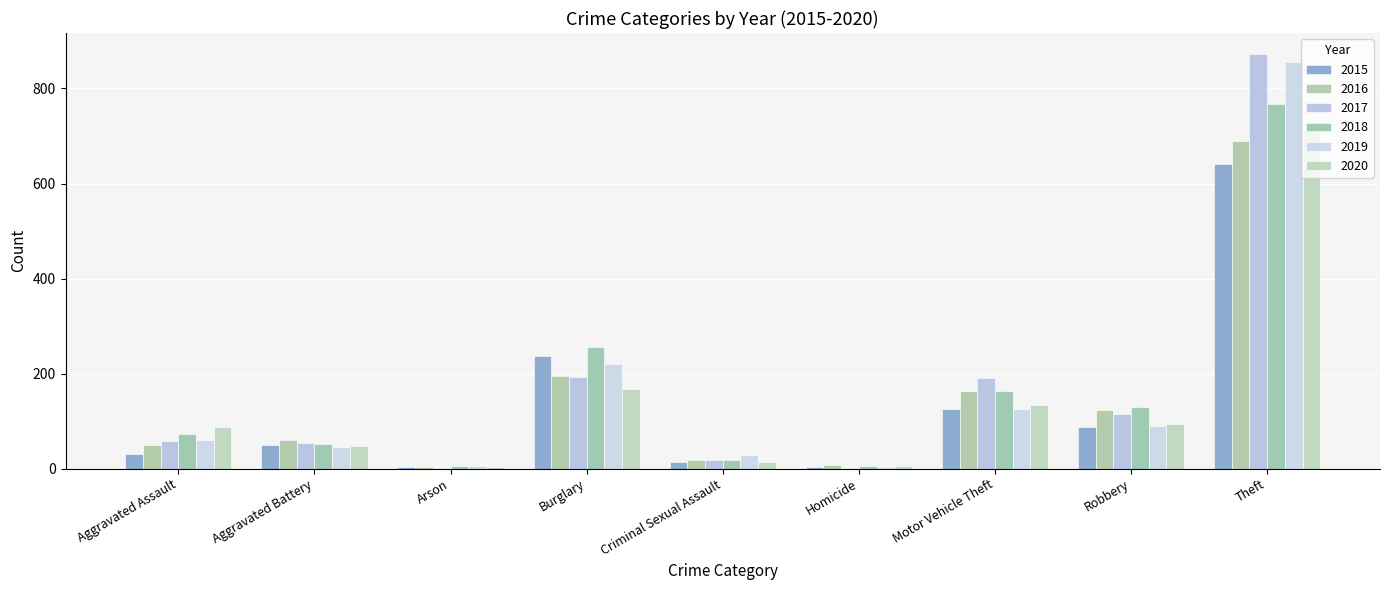

What is the average value of the 2015 series?

132